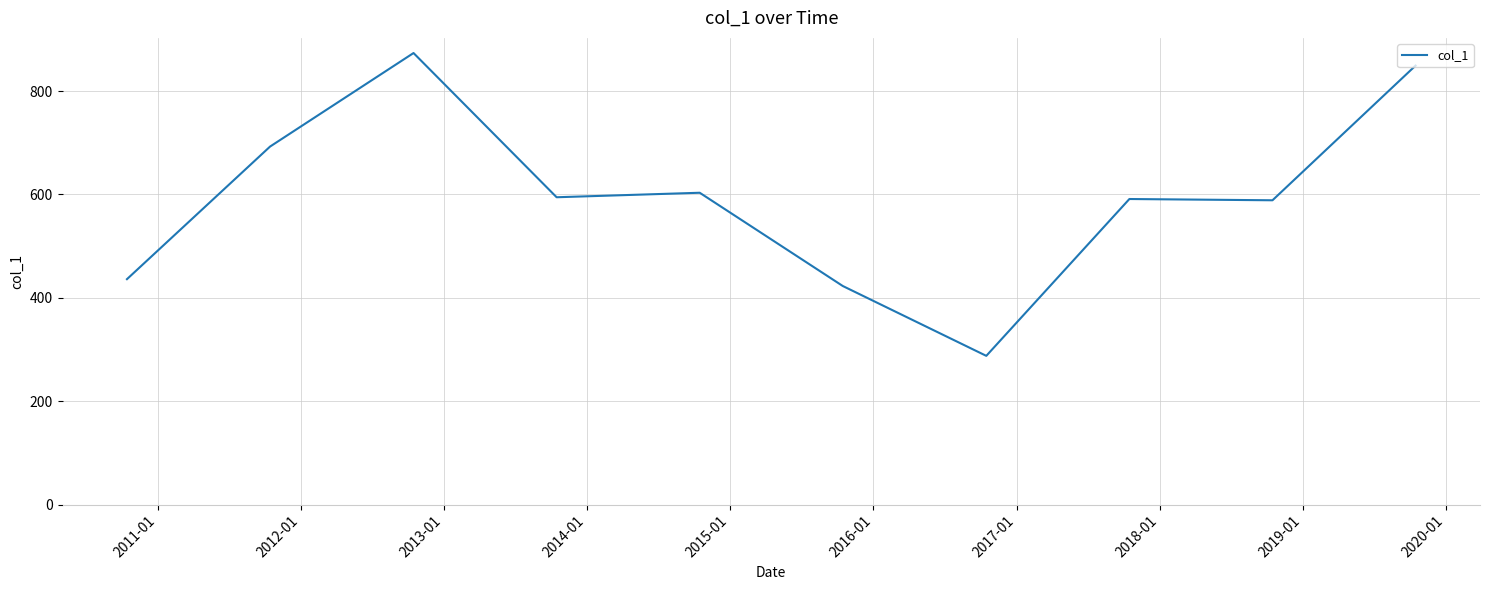

What is the maximum value shown in the chart?

873.6